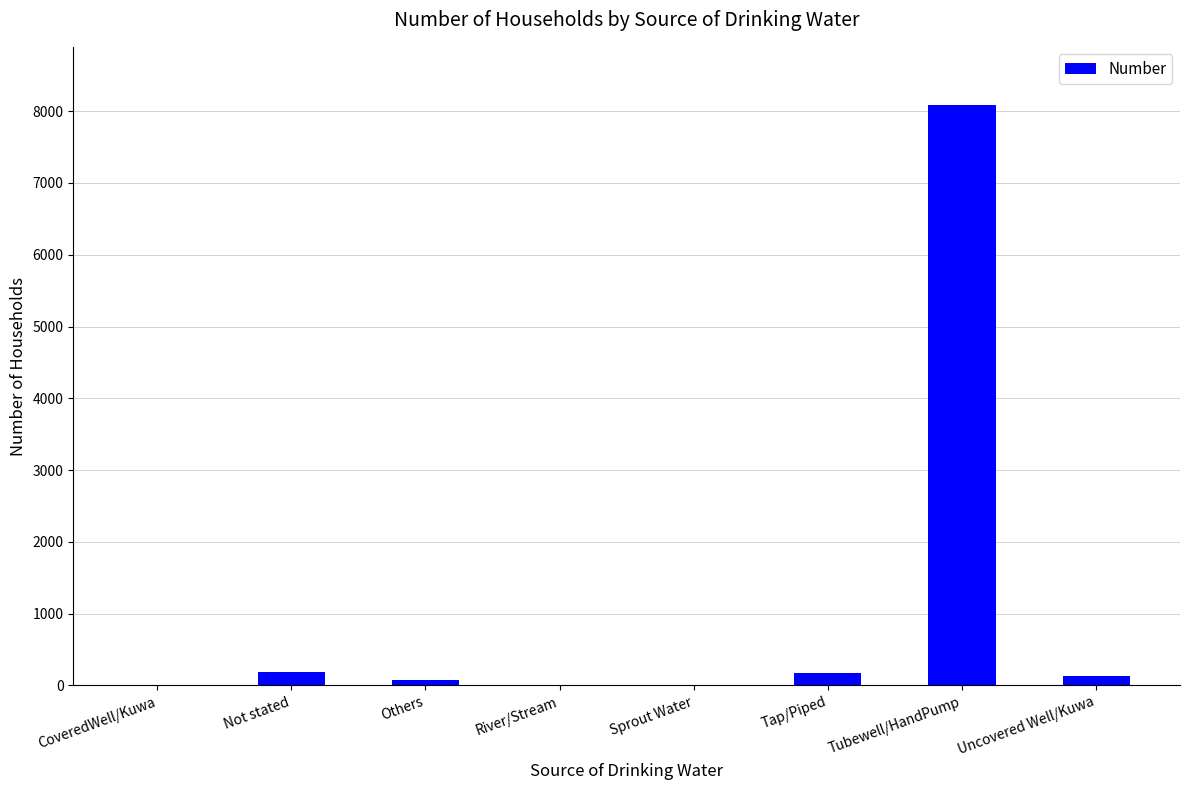

Approximately how many times larger is the value at CoveredWell/Kuwa compared to River/Stream?

8.0